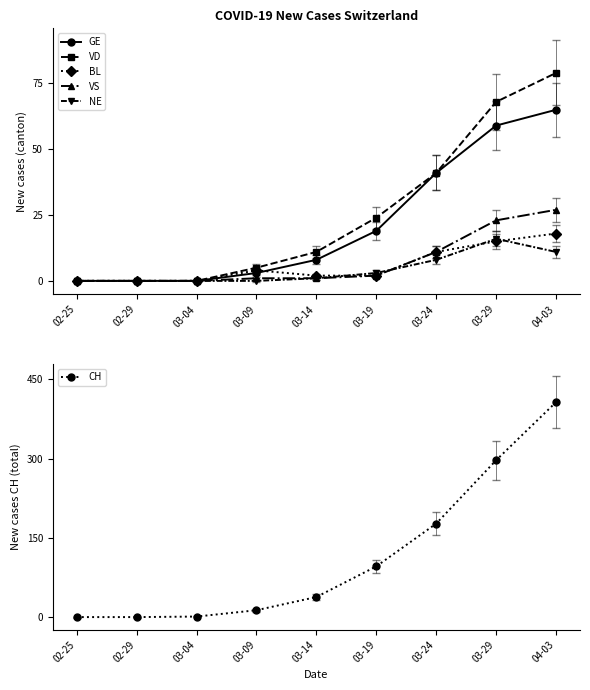

What is the sum of all CH values?

1029